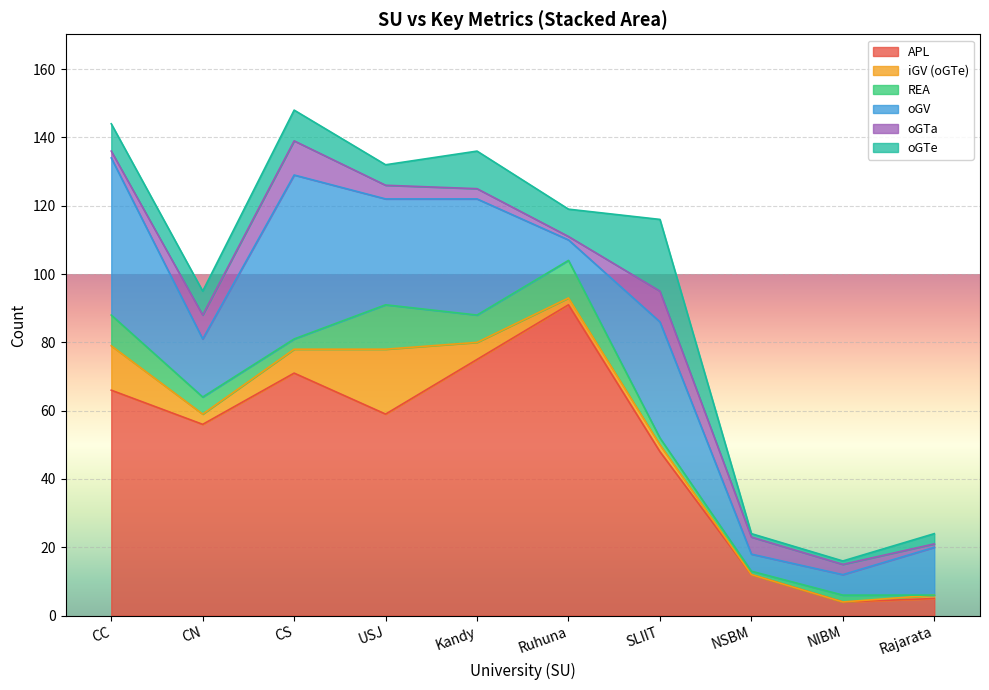

What is the label of the 9th point from the right?

CN